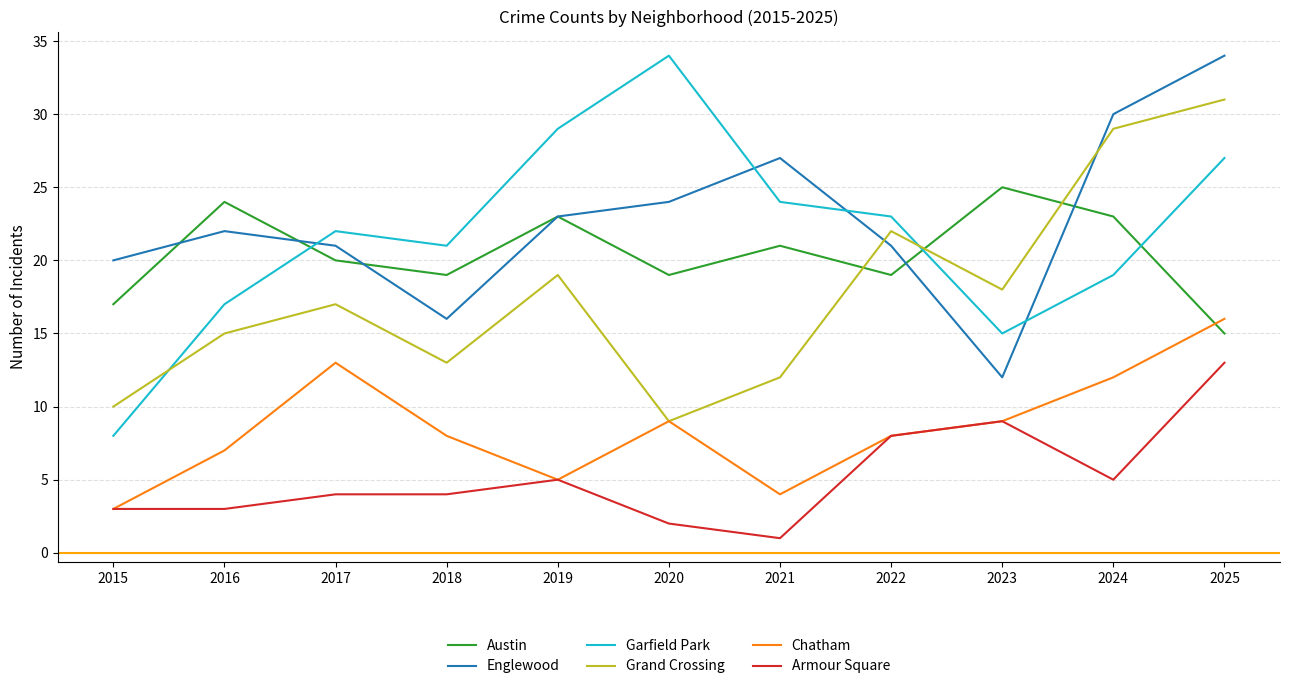

Reading left to right, list all the values displayed in this chart.

Austin: 2015=17	2016=24	2017=20	2018=19	2019=23	2020=19	2021=21	2022=19	2023=25	2024=23	2025=15
Englewood: 2015=20	2016=22	2017=21	2018=16	2019=23	2020=24	2021=27	2022=21	2023=12	2024=30	2025=34
Garfield Park: 2015=8	2016=17	2017=22	2018=21	2019=29	2020=34	2021=24	2022=23	2023=15	2024=19	2025=27
Grand Crossing: 2015=10	2016=15	2017=17	2018=13	2019=19	2020=9	2021=12	2022=22	2023=18	2024=29	2025=31
Chatham: 2015=3	2016=7	2017=13	2018=8	2019=5	2020=9	2021=4	2022=8	2023=9	2024=12	2025=16
Armour Square: 2015=3	2016=3	2017=4	2018=4	2019=5	2020=2	2021=1	2022=8	2023=9	2024=5	2025=13